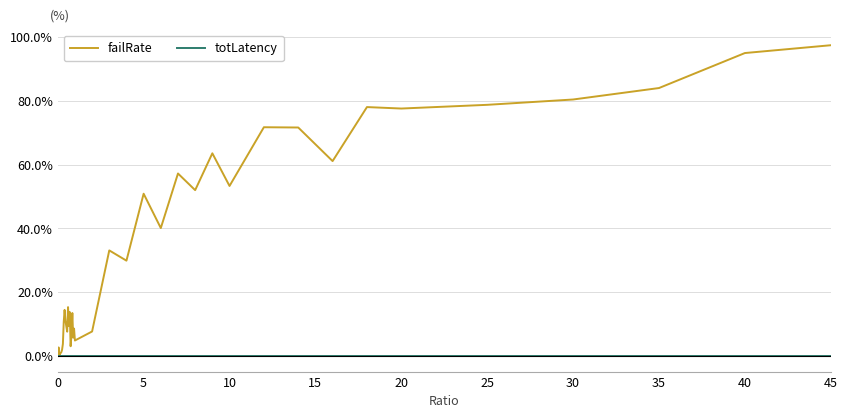

True or false: totLatency has more than 0 points higher than both neighbors.

True